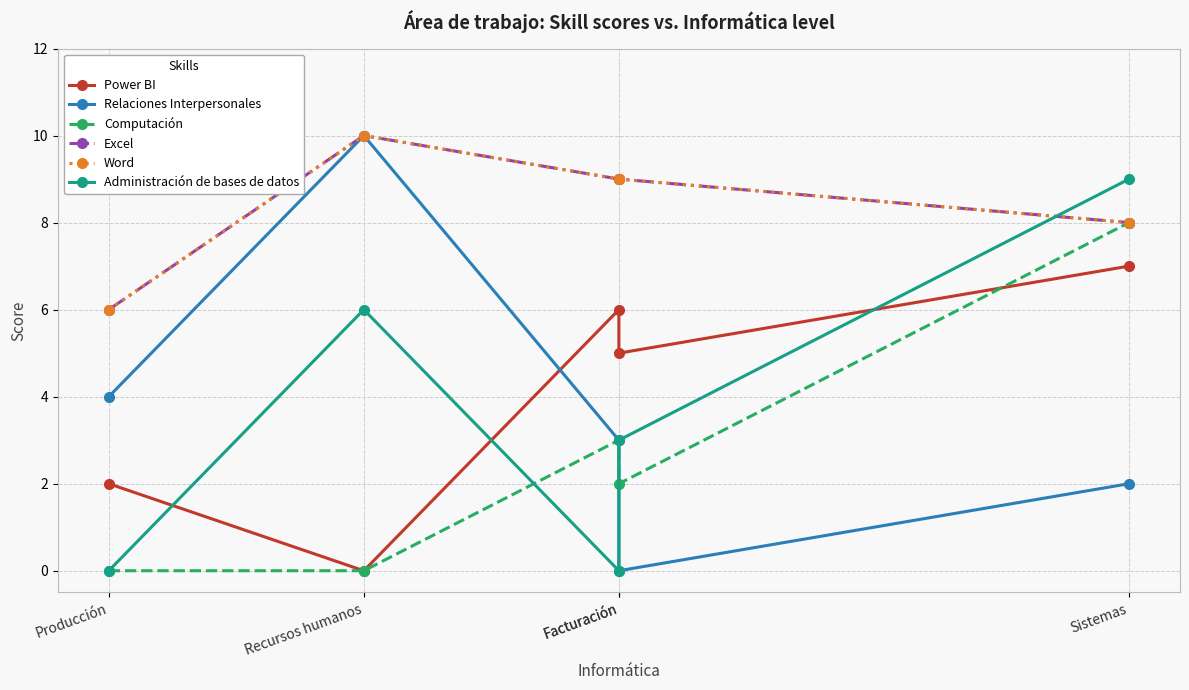

True or false: Power BI and Administración de bases de datos cross at least once.

True